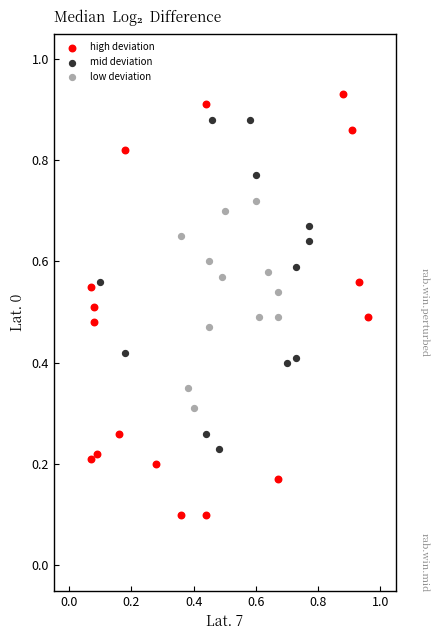

Which series reaches the minimum Y coordinate?

high deviation